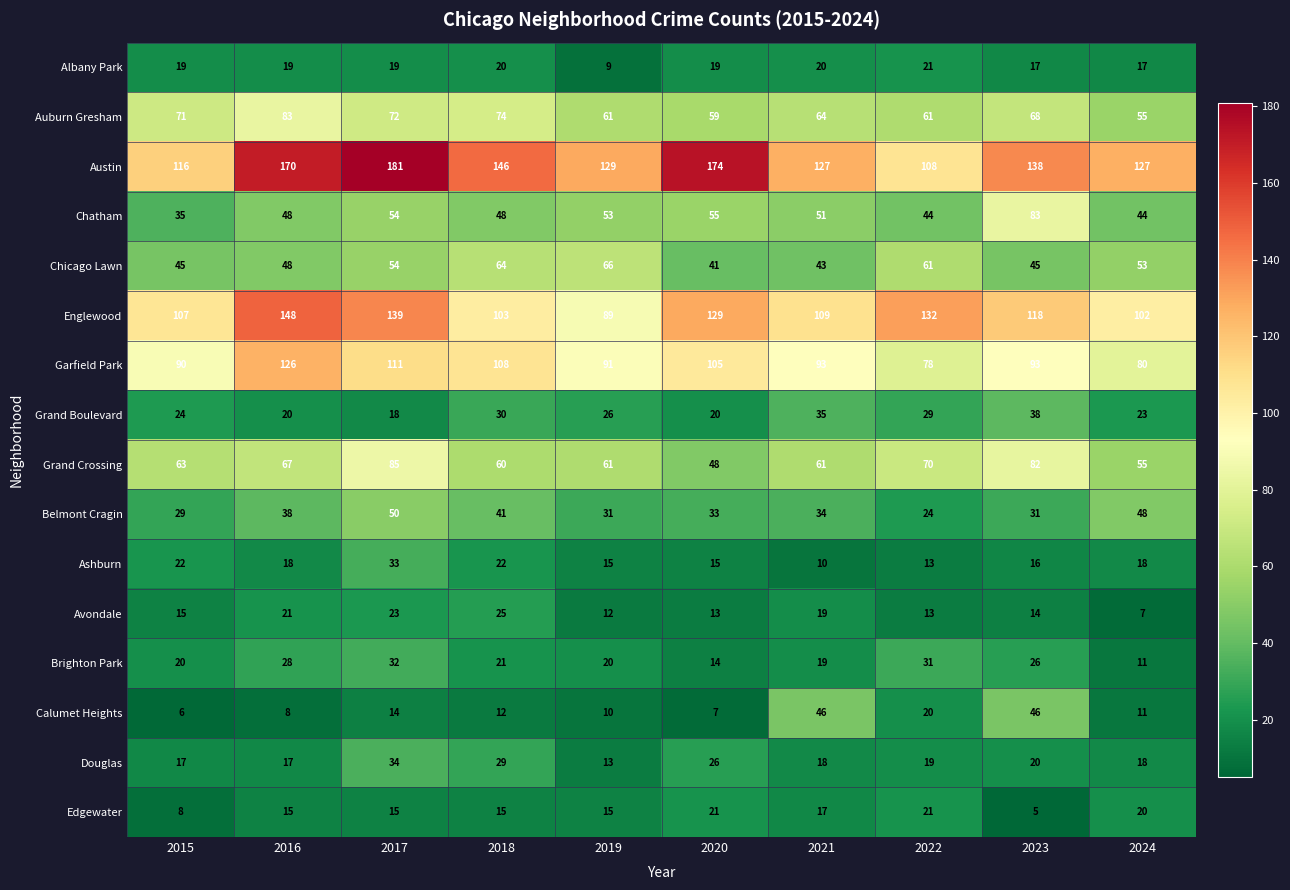

What is the difference between the highest and lowest values at 2016?

162